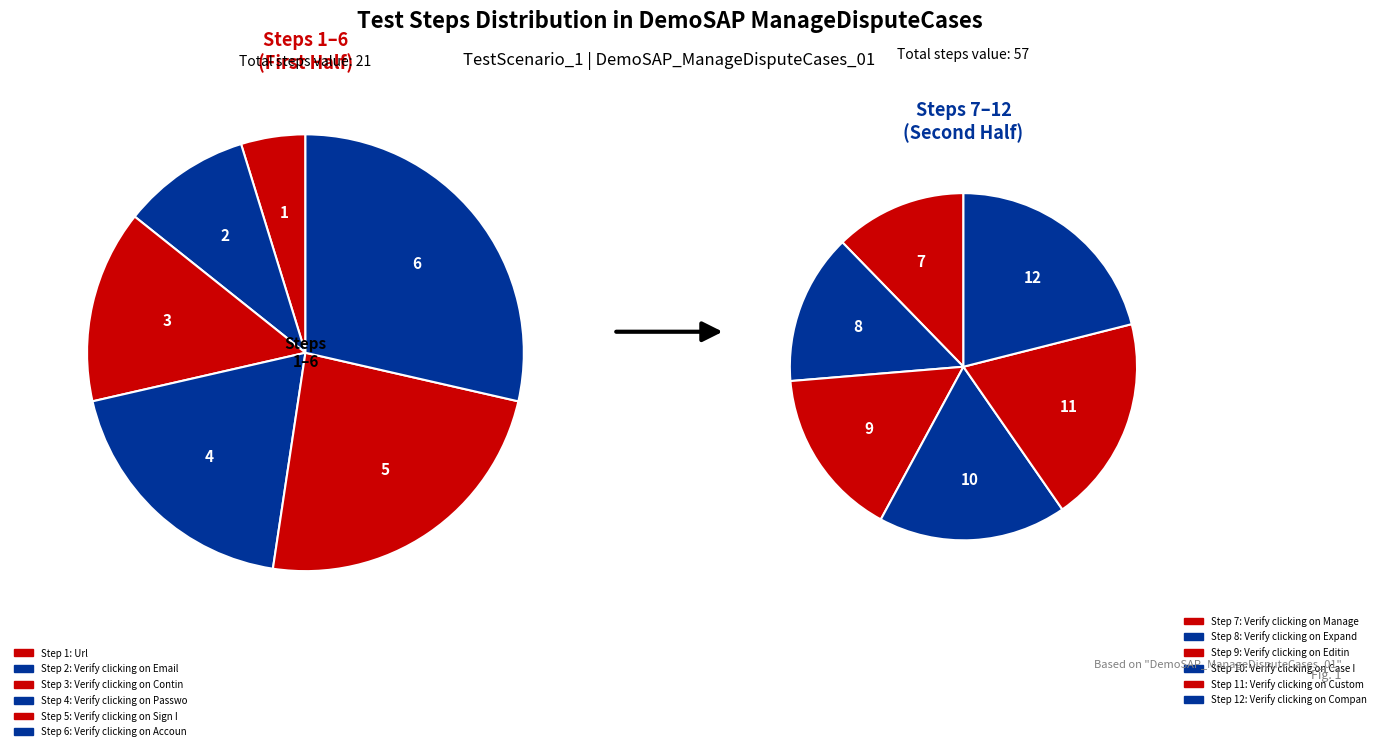

Is the sum of Verify clicking on Password and Verify clicking on Case ID field greater than half?

No